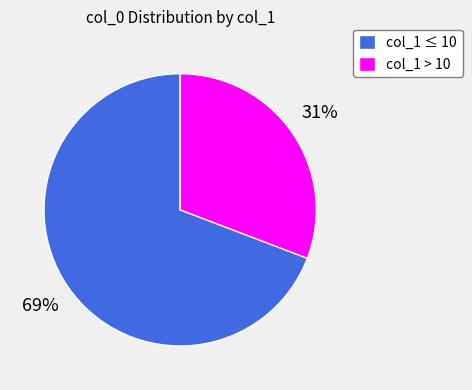

Is the sum of col_1 ≤ 10 and col_1 > 10 greater than half?

Yes